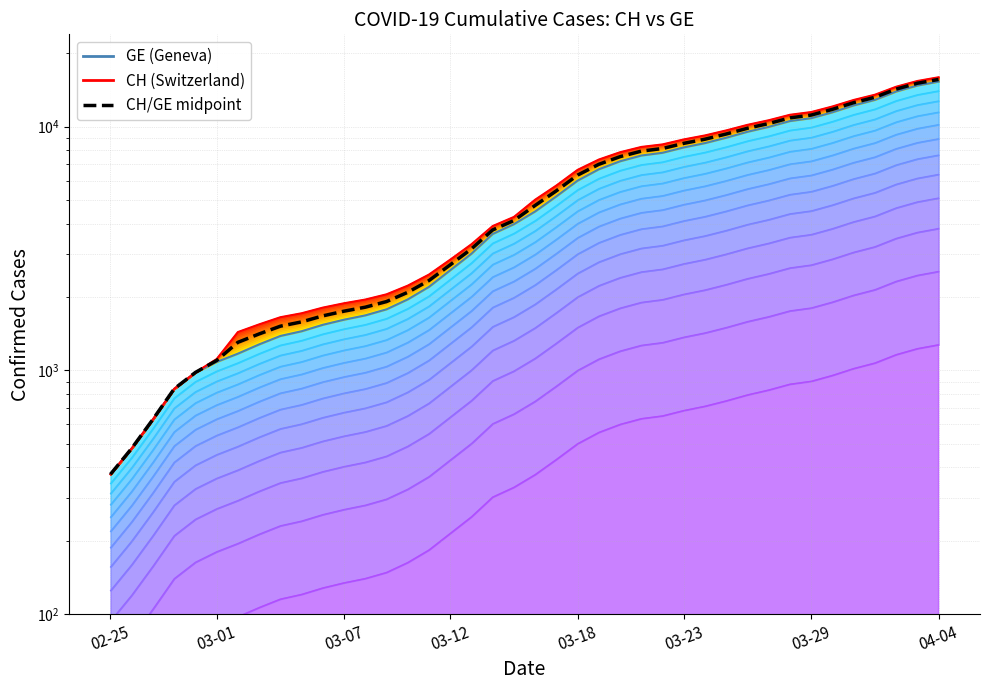

At 03-12, list the series in order from smallest to largest.

GE, CH/GE midpoint, CH